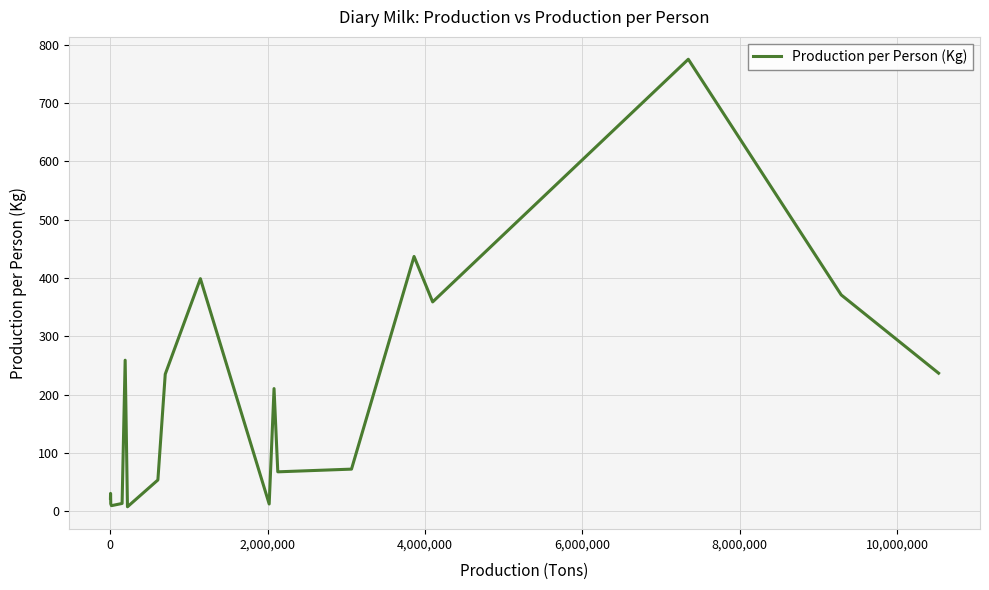

What is the maximum value shown in the chart?

775.0